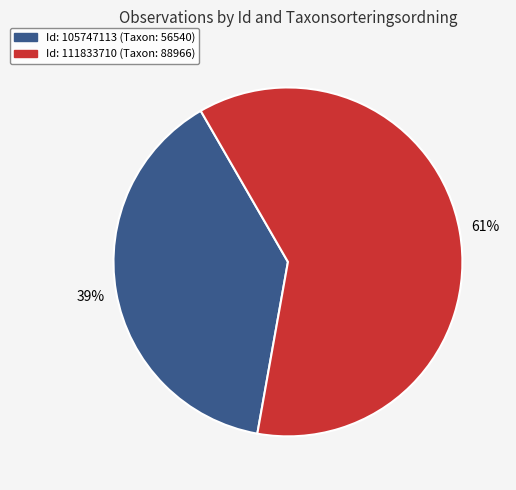

To the nearest percent, what is the difference between the largest and smallest slice percentages?

22%